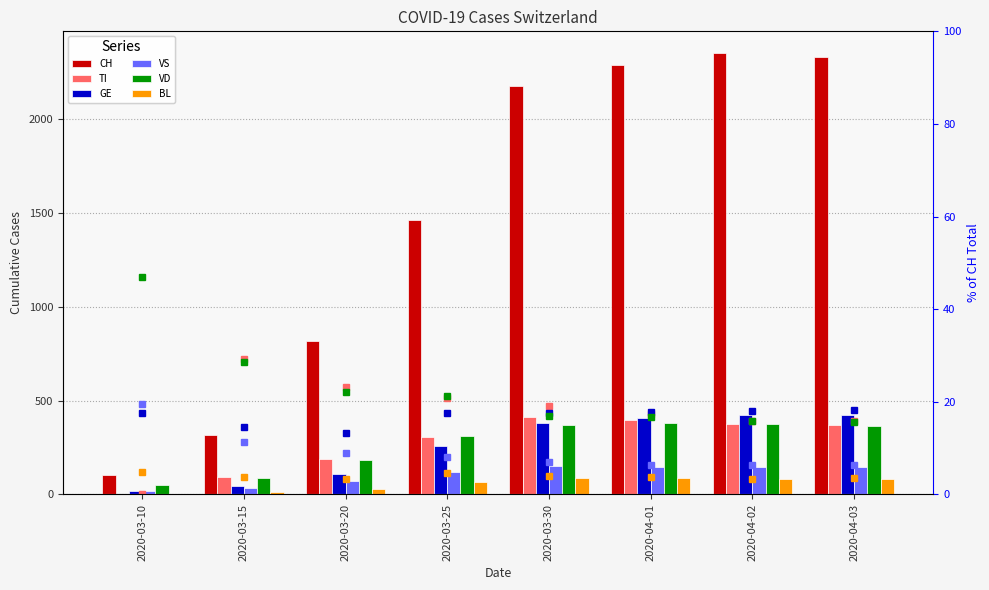

List the labels in order of GE value, smallest first.

2020-03-10, 2020-03-15, 2020-03-20, 2020-03-25, 2020-03-30, 2020-04-01, 2020-04-02, 2020-04-03